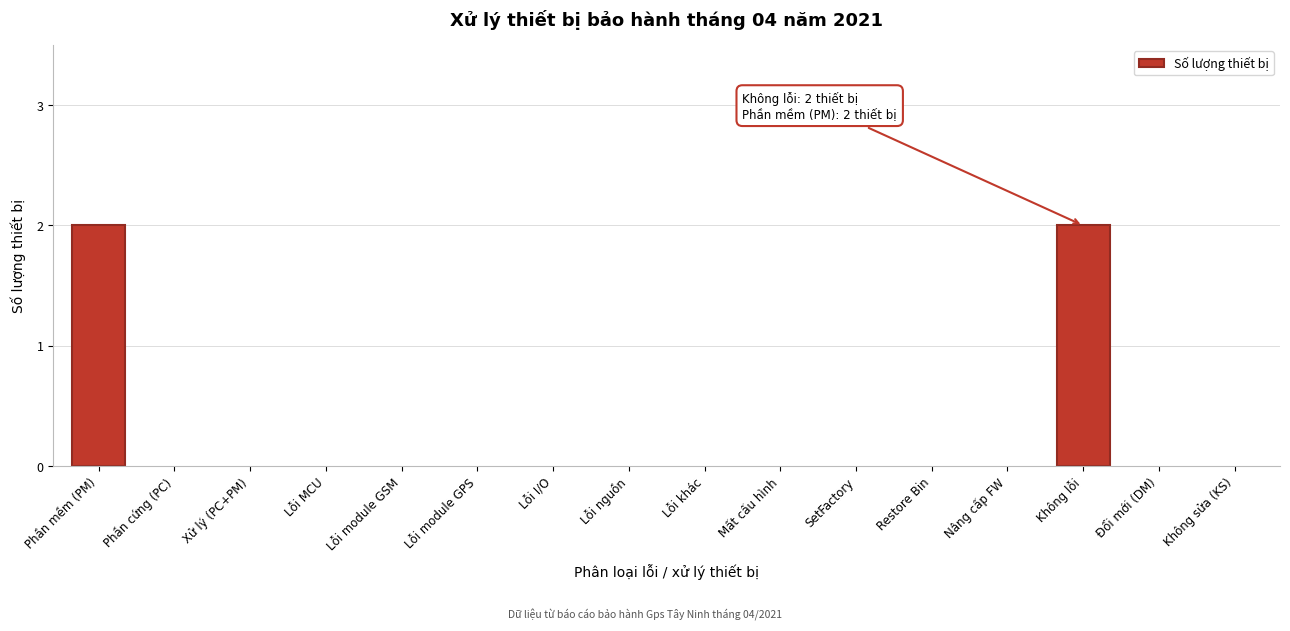

Reading left to right, extract all data points from this chart.

Phần mềm (PM)=2	Phần cứng (PC)=0	Xử lý (PC+PM)=0	Lỗi MCU=0	Lỗi module GSM=0	Lỗi module GPS=0	Lỗi I/O=0	Lỗi nguồn=0	Lỗi khác=0	Mất cấu hình=0	SetFactory=0	Restore Bin=0	Nâng cấp FW=0	Không lỗi=2	Đổi mới (DM)=0	Không sửa (KS)=0